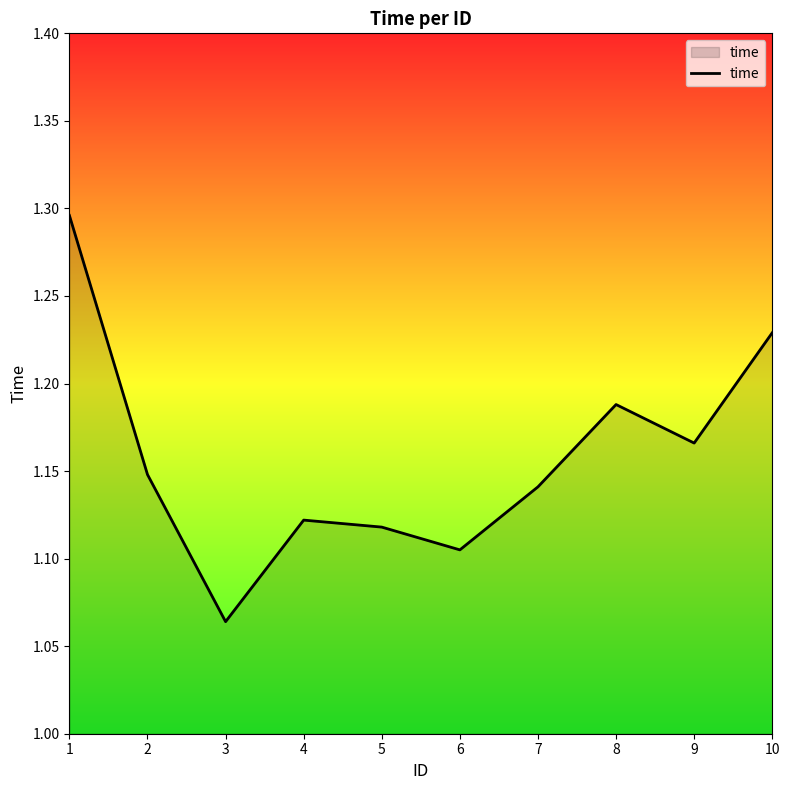

Which category has the lowest value across all series?

3